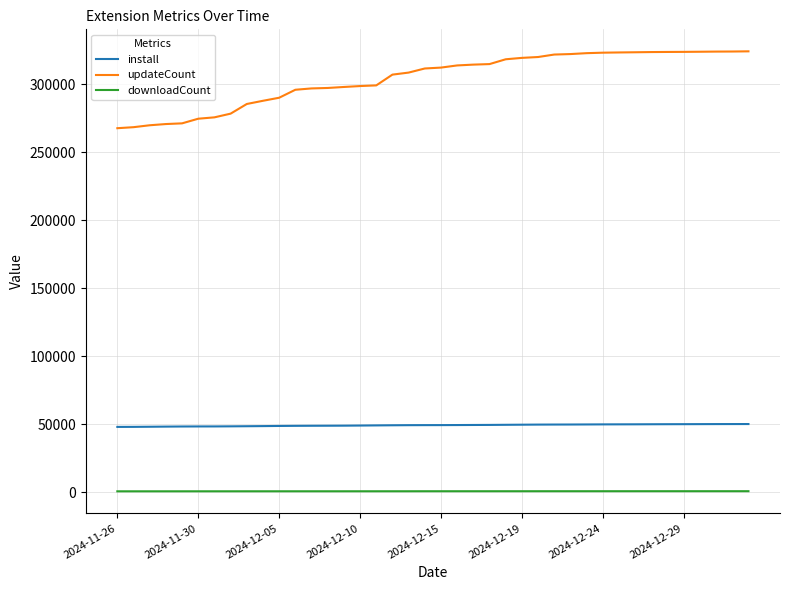

Does the chart display data point markers on the line(s)?

No